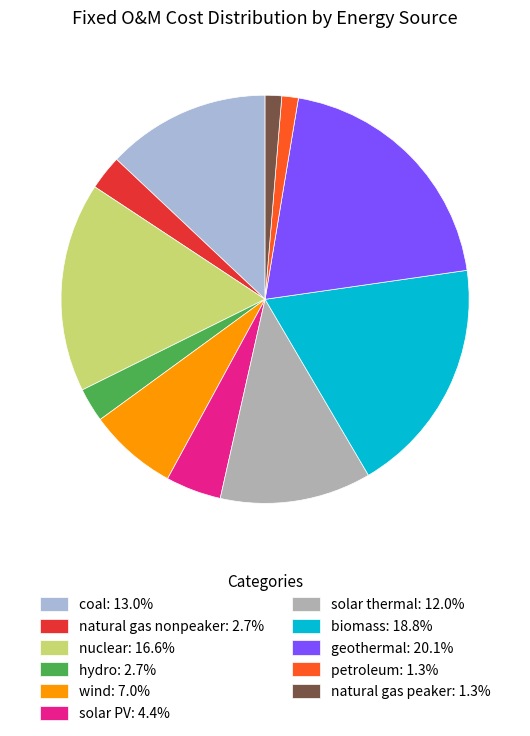

Does nuclear account for over 50% of the chart?

No